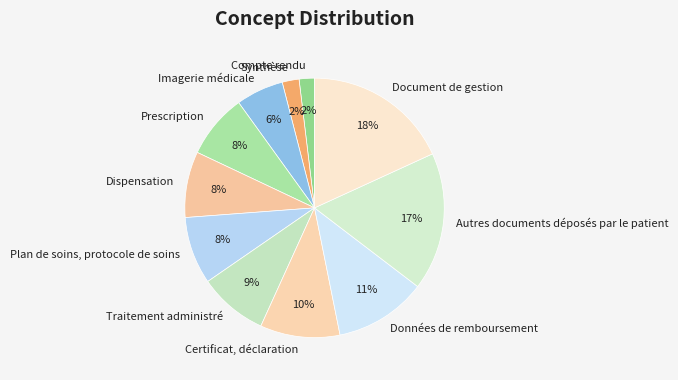

Is it true that Dispensation is 8% of the pie?

True